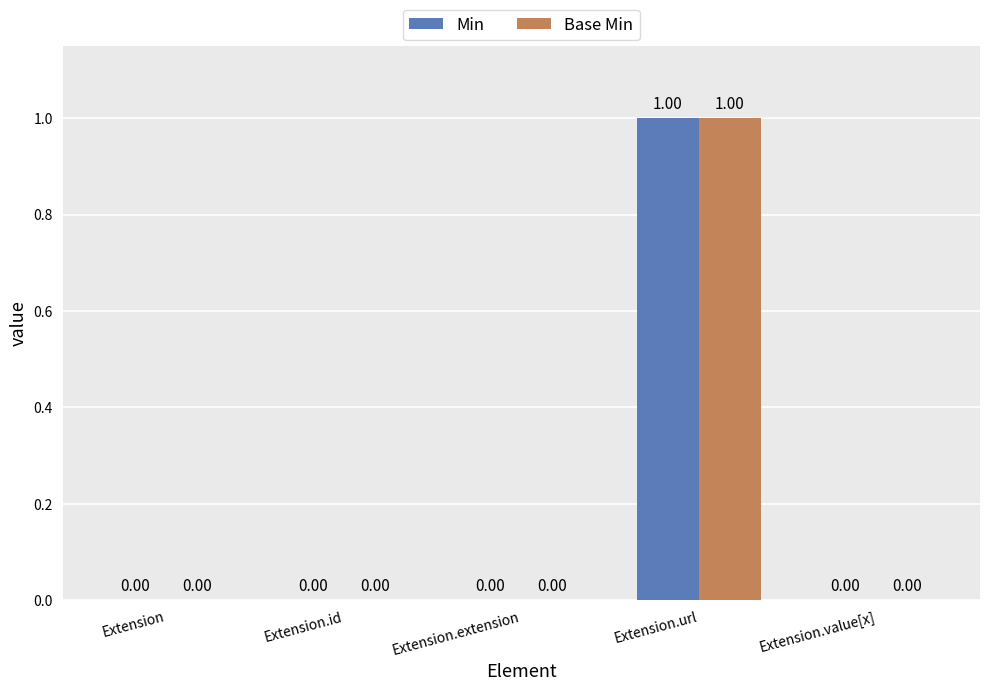

What is the label of the 3rd bar from the right?

Extension.extension